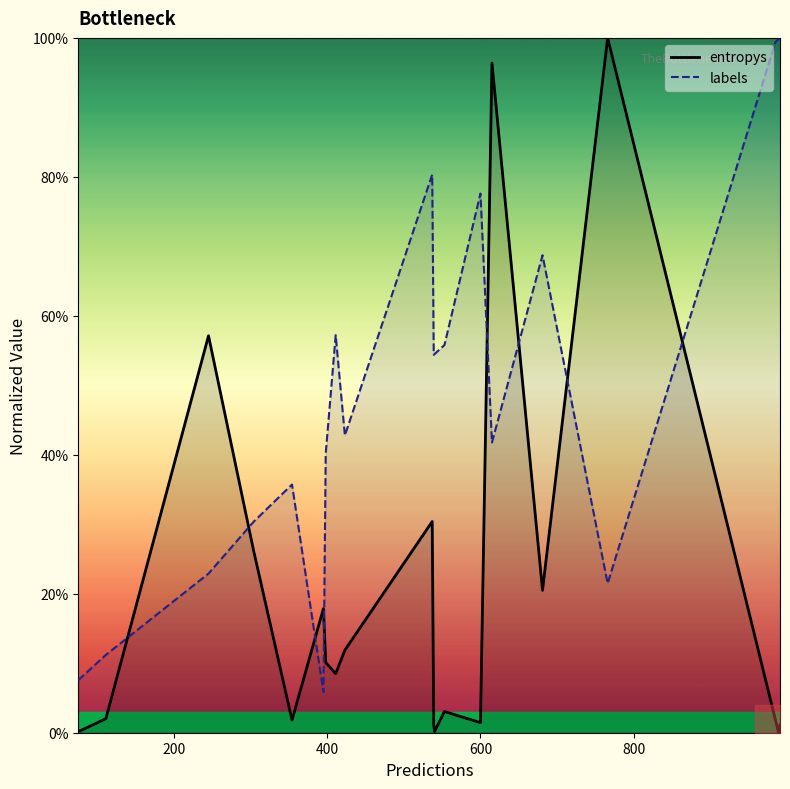

What is the highest value of the labels series?

100.0